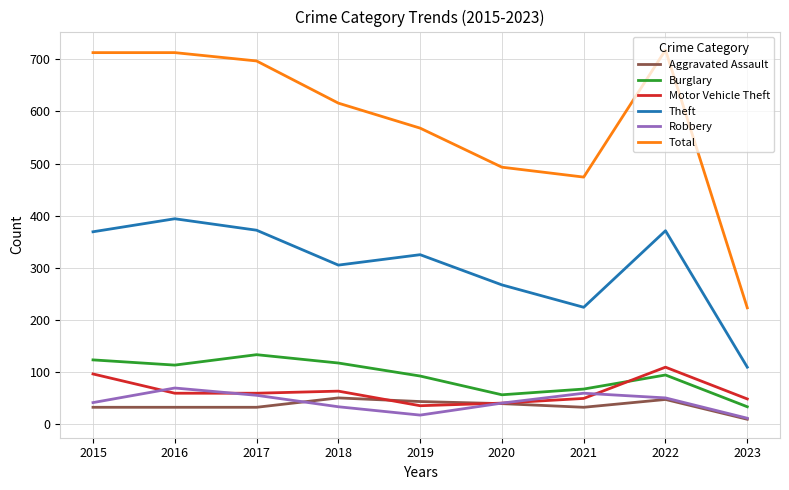

True or false: Theft and Total cross at least once.

False